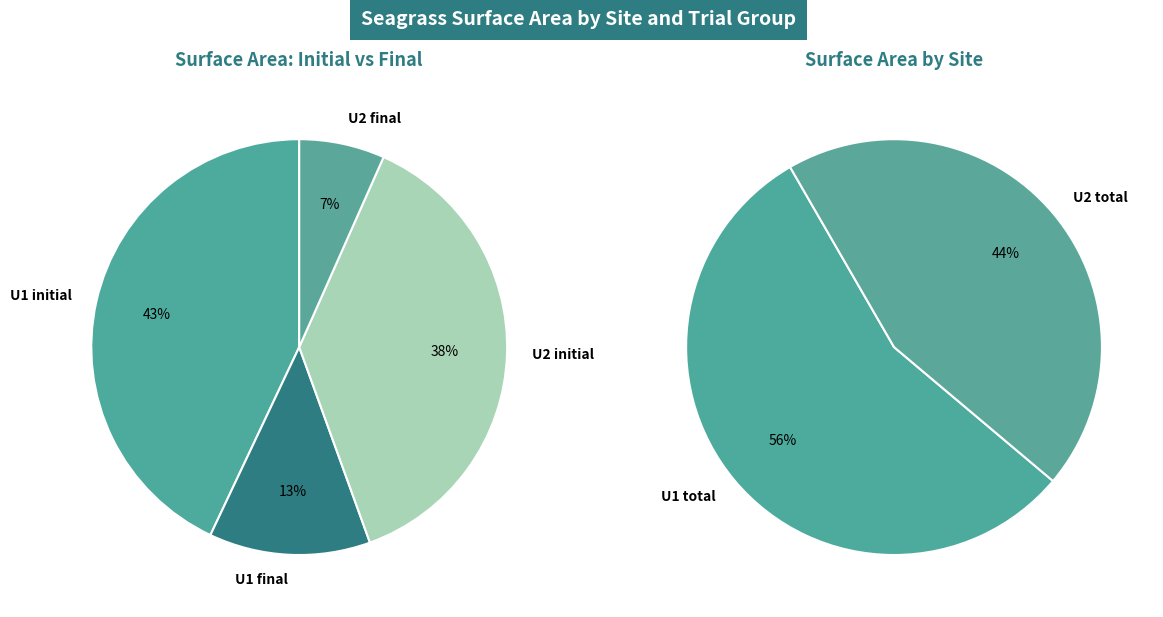

The 9 slice represents 3% of the pie. True or false?

False